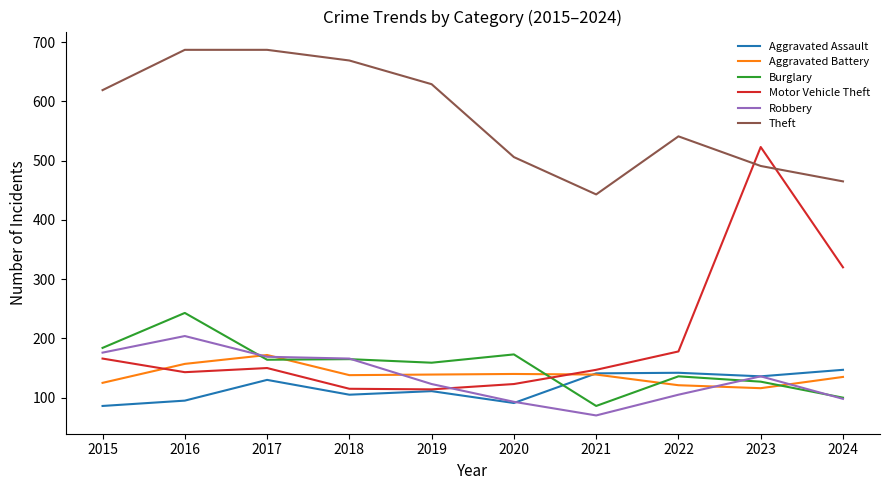

How many interior local valleys does the Motor Vehicle Theft series have?

2